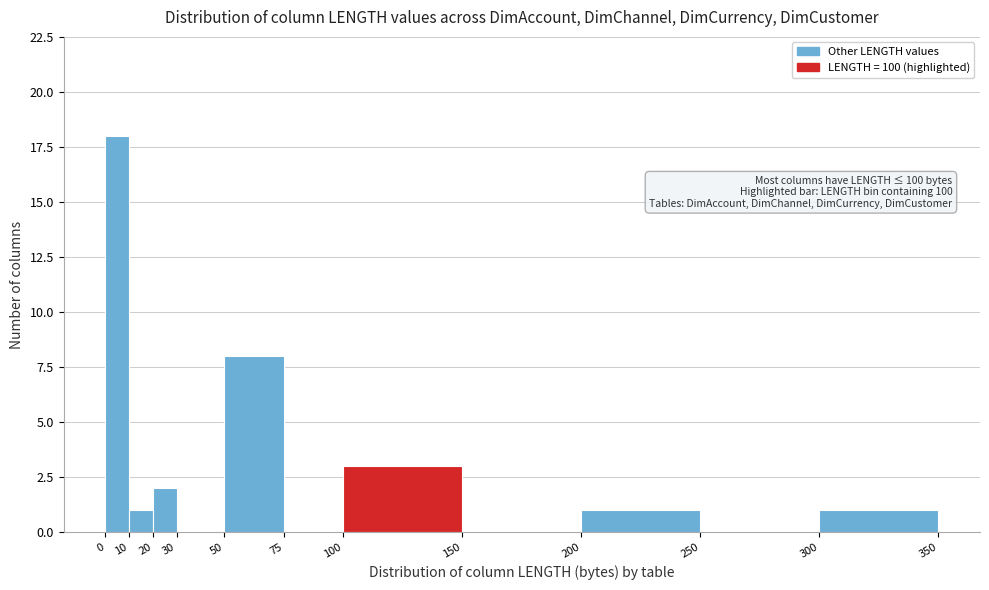

Which range on the x-axis has the tallest bar?

0 to 10